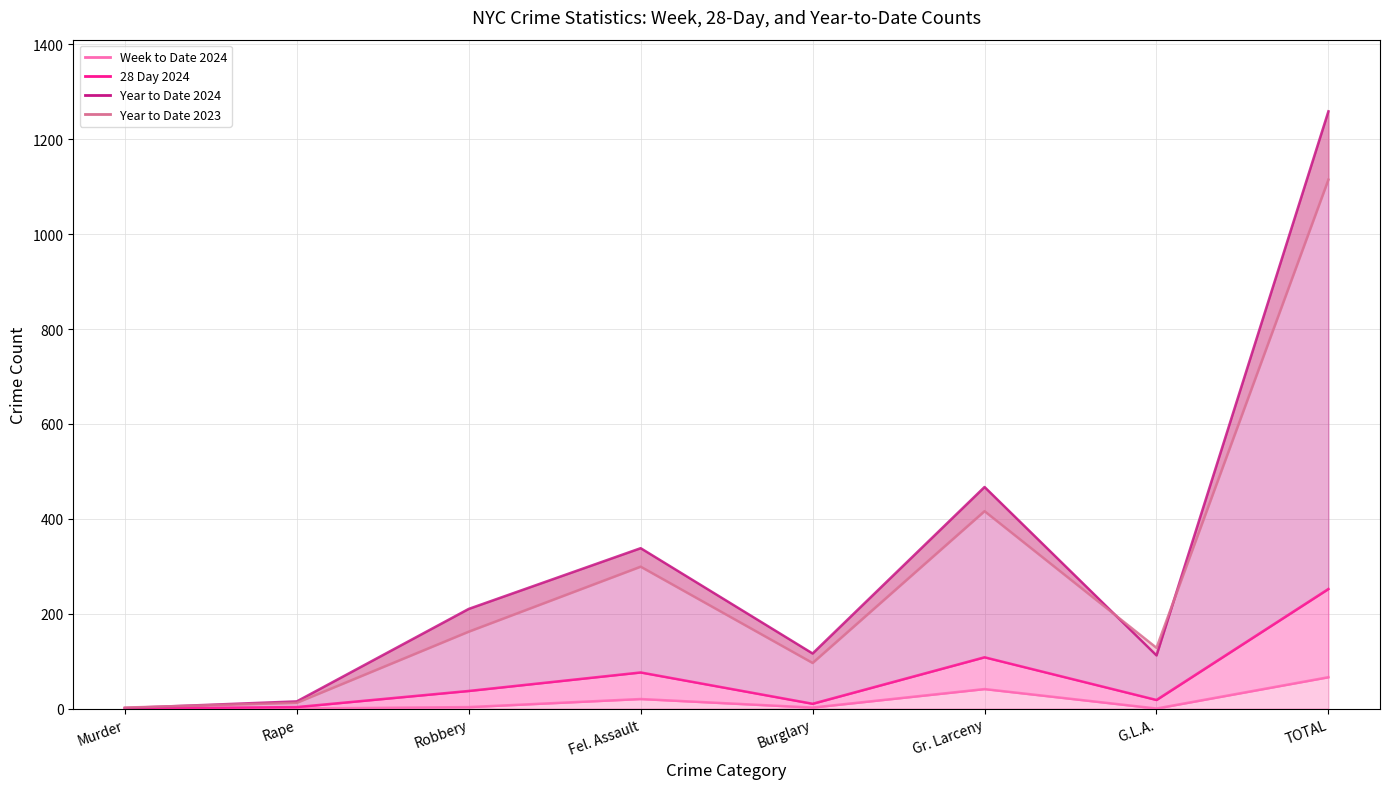

What is the sum of the Year to Date 2024 values at Gr. Larceny and Robbery?

677